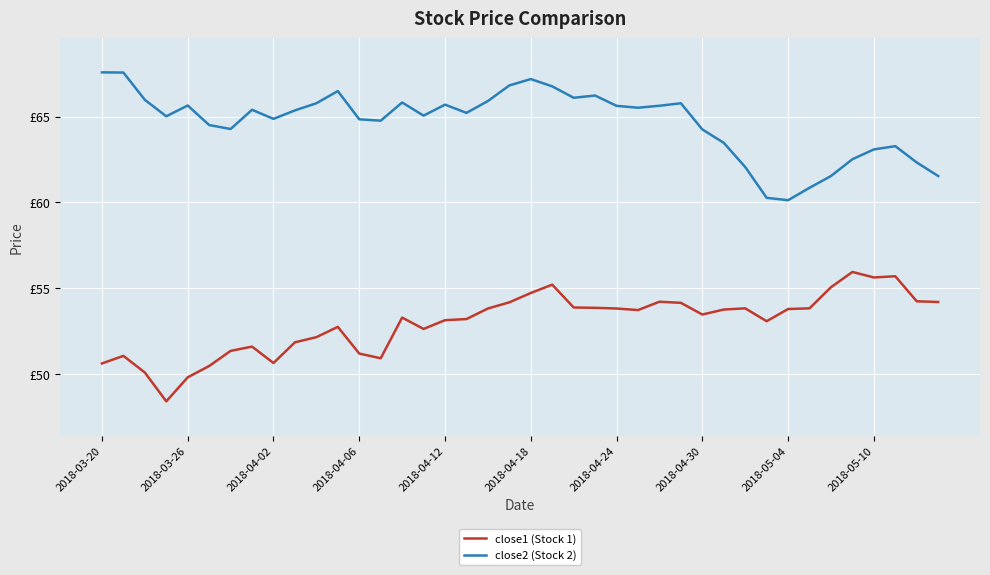

Is this an area chart (filled region under the line)?

No